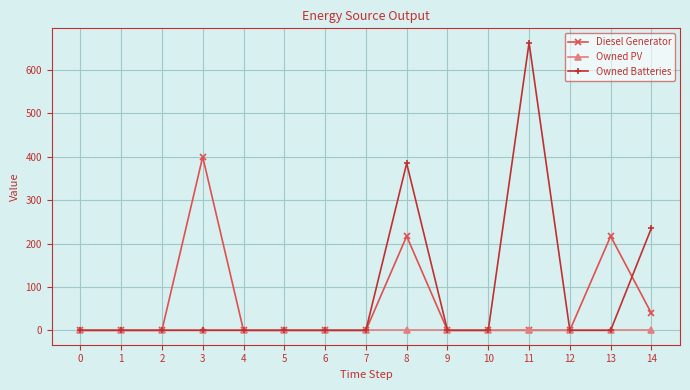

The value of Owned Batteries at 6 is 0.0. True or false?

True